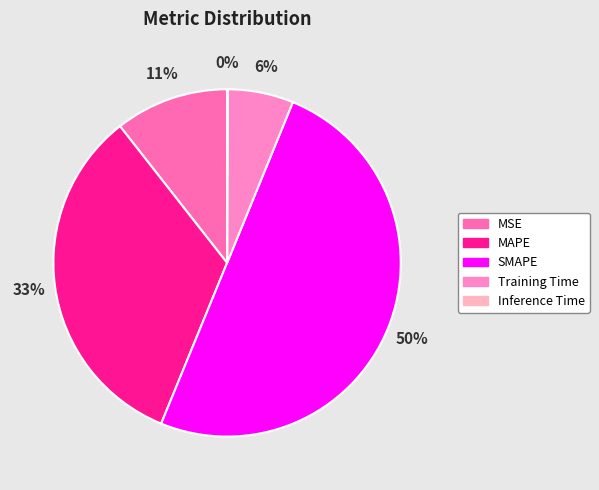

True or false: MAPE accounts for 21% of the total.

False